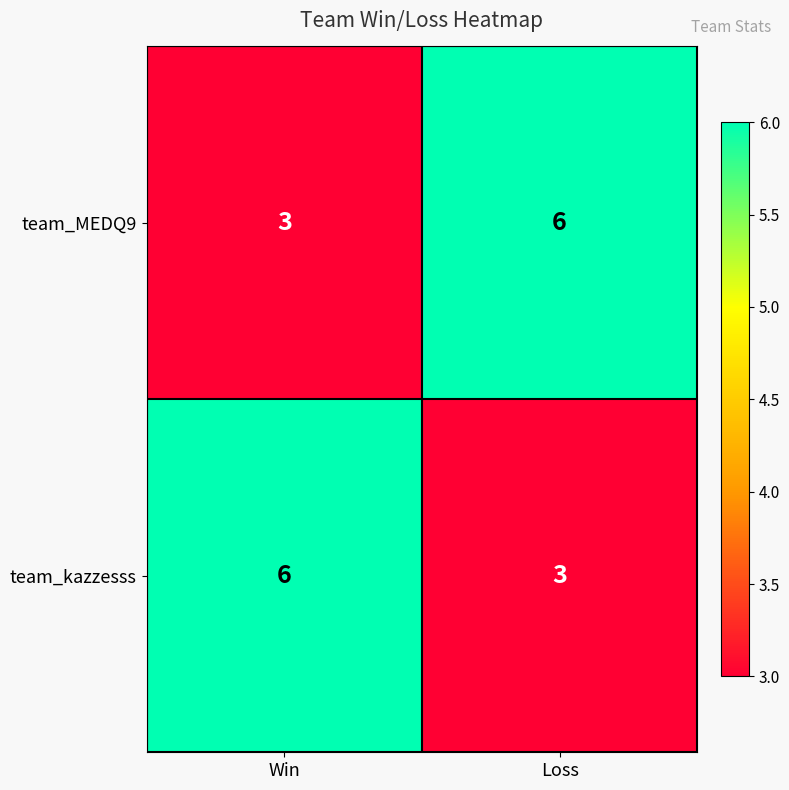

What is the spread (max minus min) of values at Loss?

3